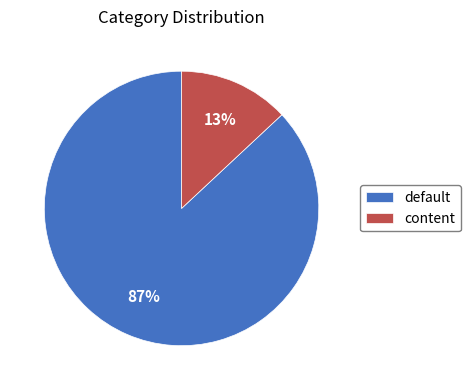

What is the ratio of the value at default to the value at content?

6.7